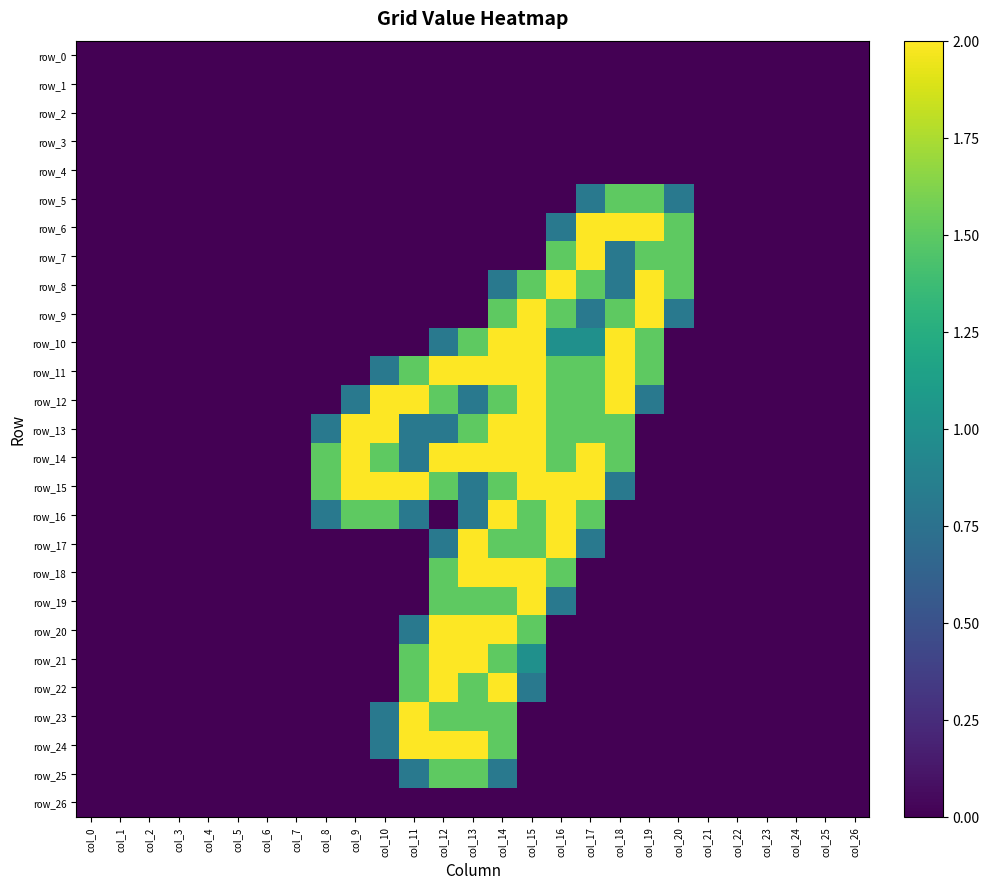

Is it true that row_6 equals 0.0 at col_12?

True